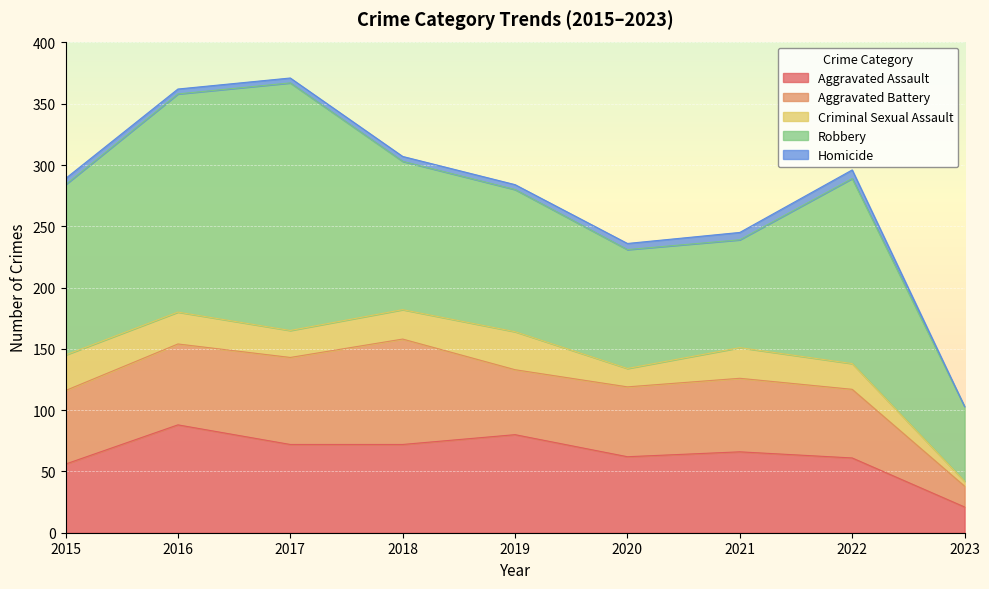

How many data points in Criminal Sexual Assault are less than 24?

4